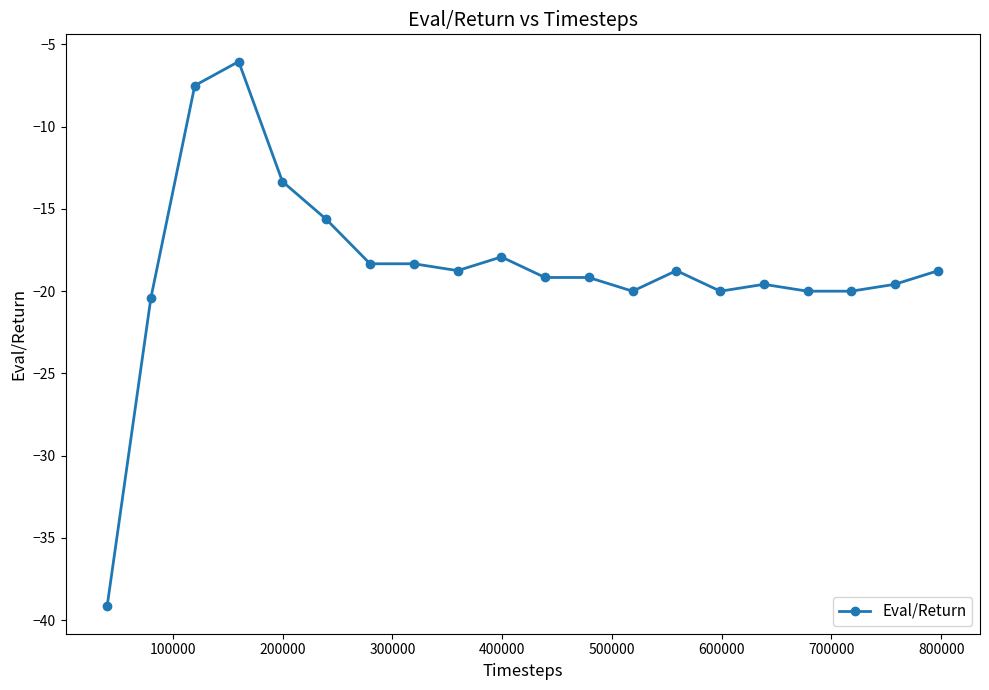

True or false: there are more than 1 points higher than both neighbors.

True